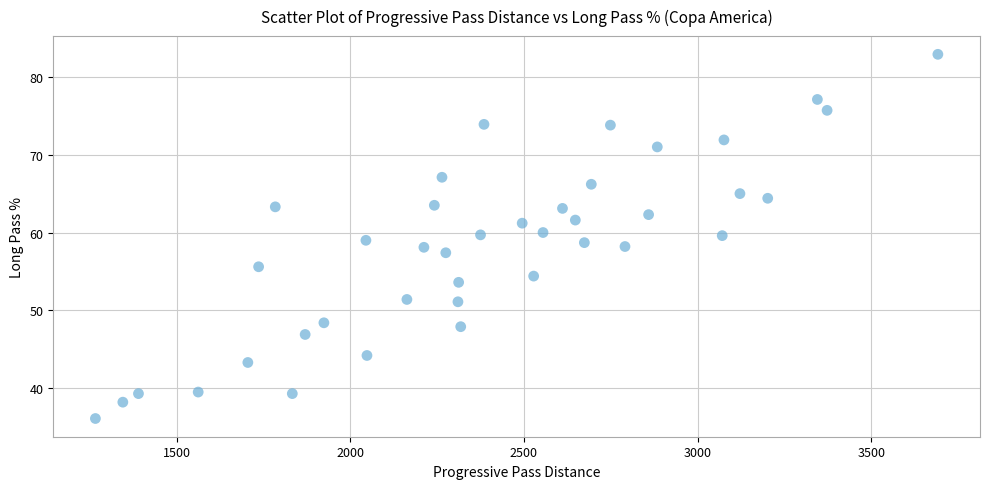

What is the range of X values (max minus min)?

2426.0